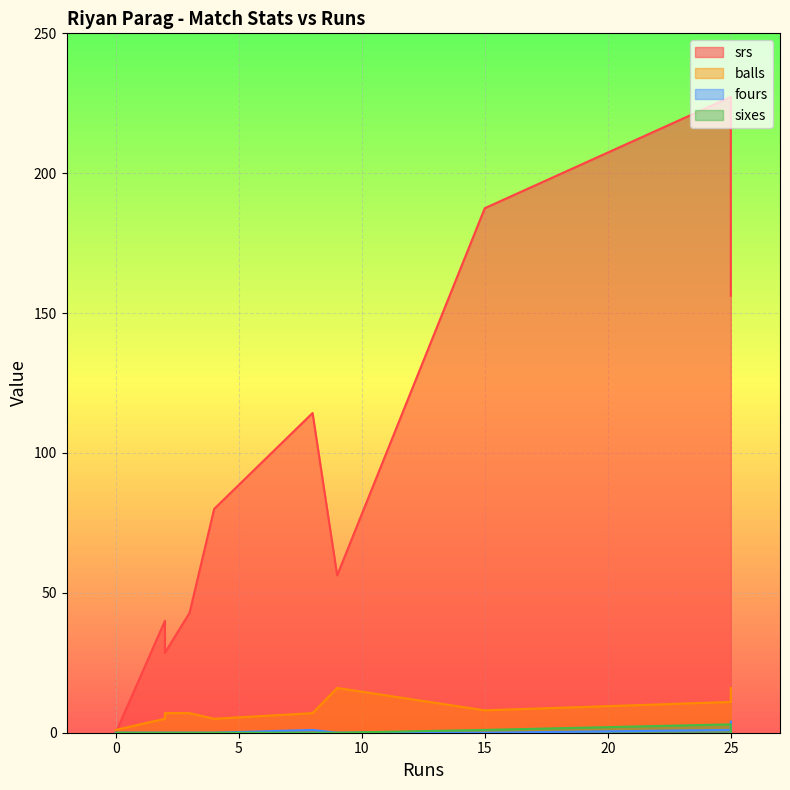

True or false: balls and fours cross at least once.

False